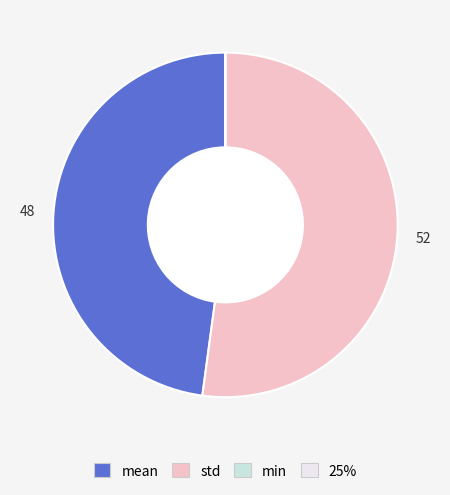

Is there any slice that represents more than half of the pie?

Yes